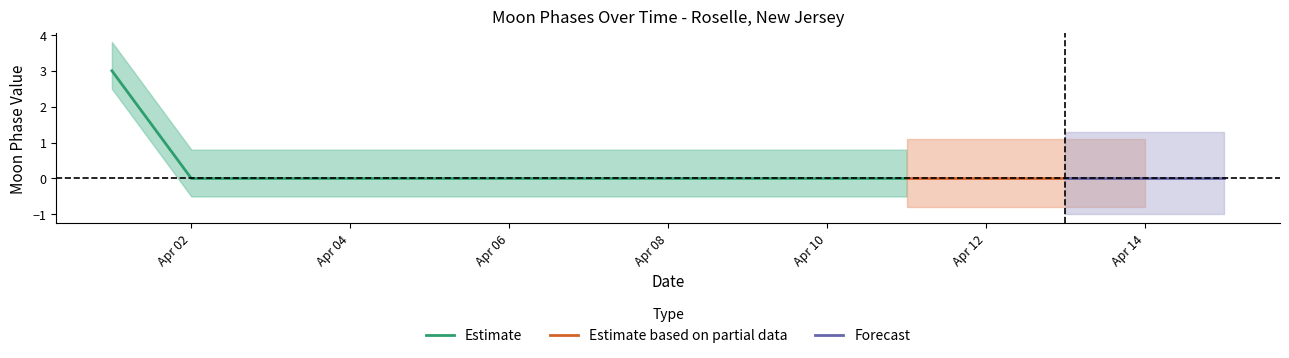

What is the highest value of the Estimate series?

3